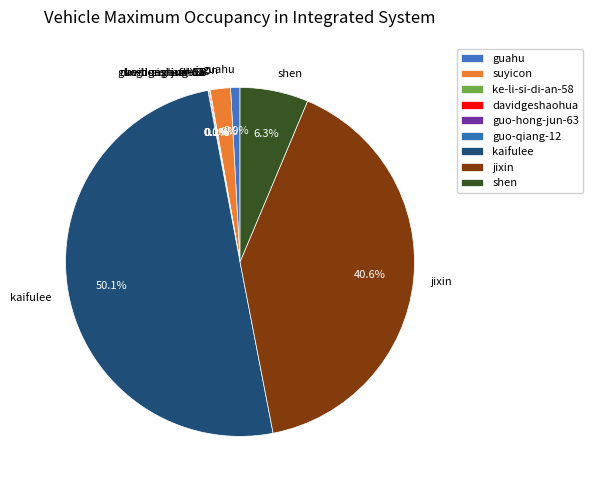

Which slice is the largest?

kaifulee